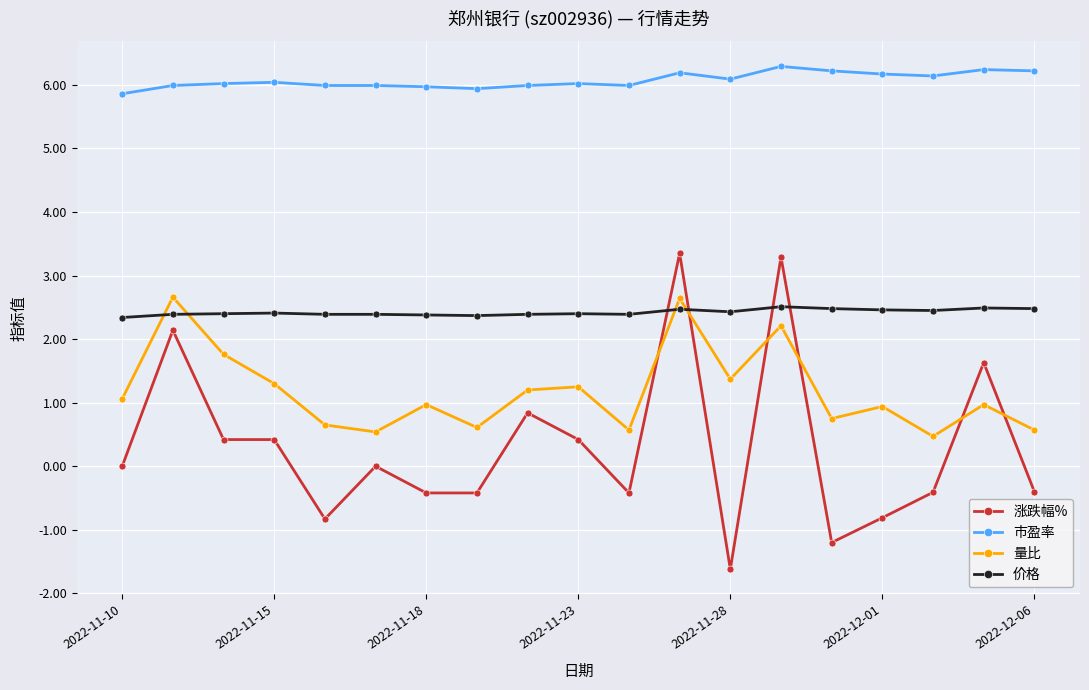

True or false: 价格 and 市盈率 intersect in this chart.

False